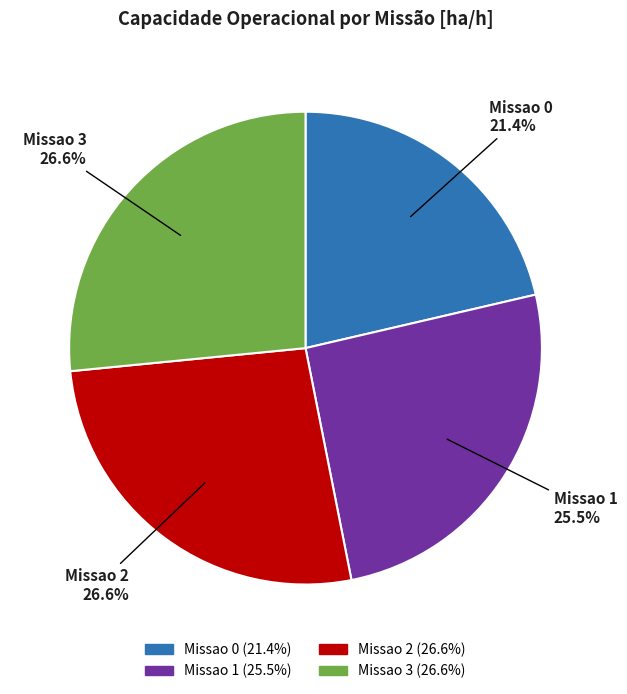

Does Missao 3 (26.6%) represent more than half of the total?

No